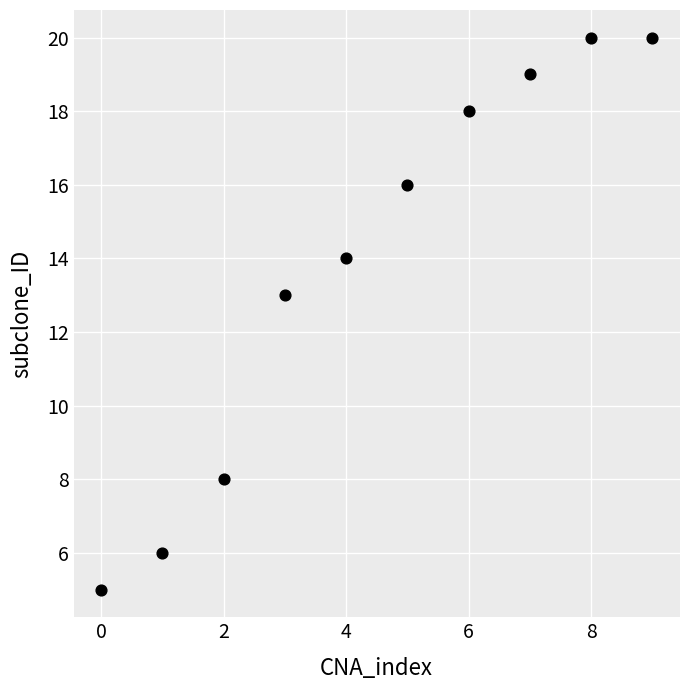

What Y value in the scatter plot is closest to 12?

13